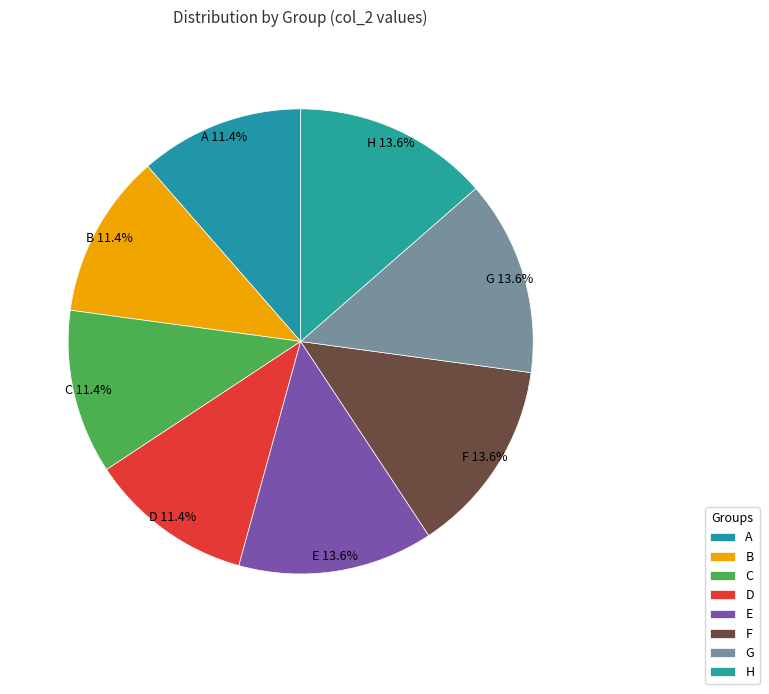

How many slices are in this pie chart?

8